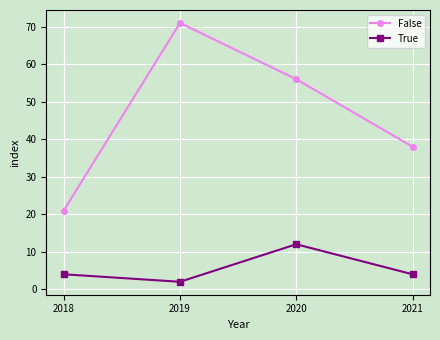

Reading left to right, extract all data points from this chart.

False: 2018=21	2019=71	2020=56	2021=38
True: 2018=4	2019=2	2020=12	2021=4